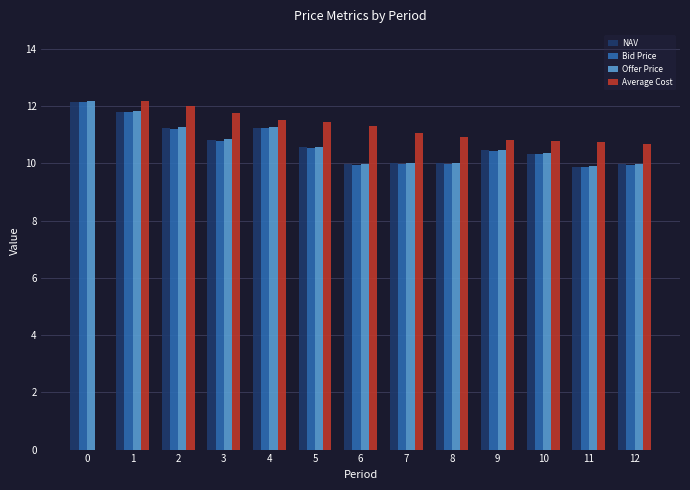

Count the number of data series in this chart.

4